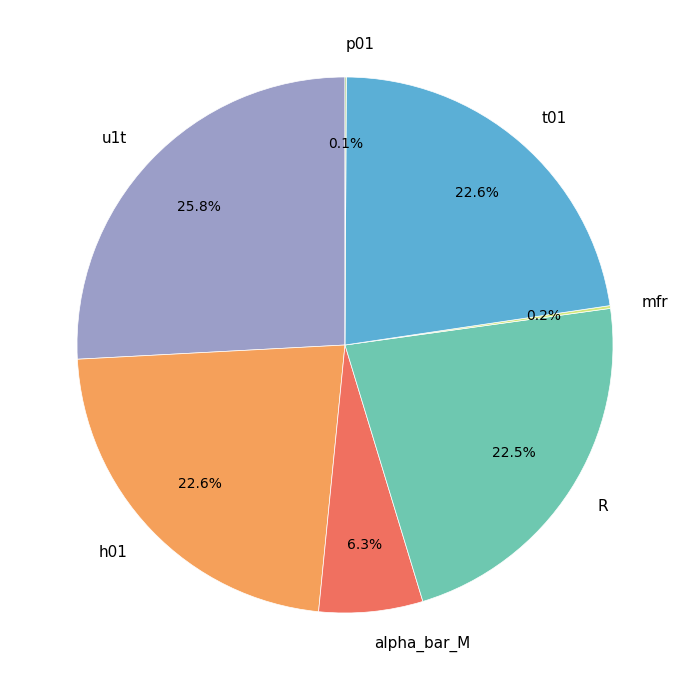

What percentage is the alpha_bar_M slice, to the nearest percent?

6%